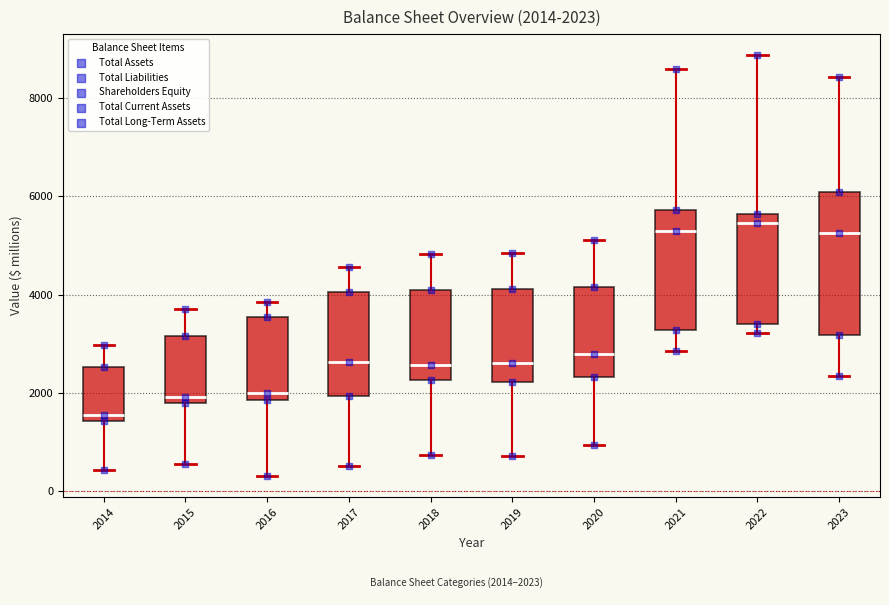

Which box is the tallest, from its lower edge to its upper edge?

2023